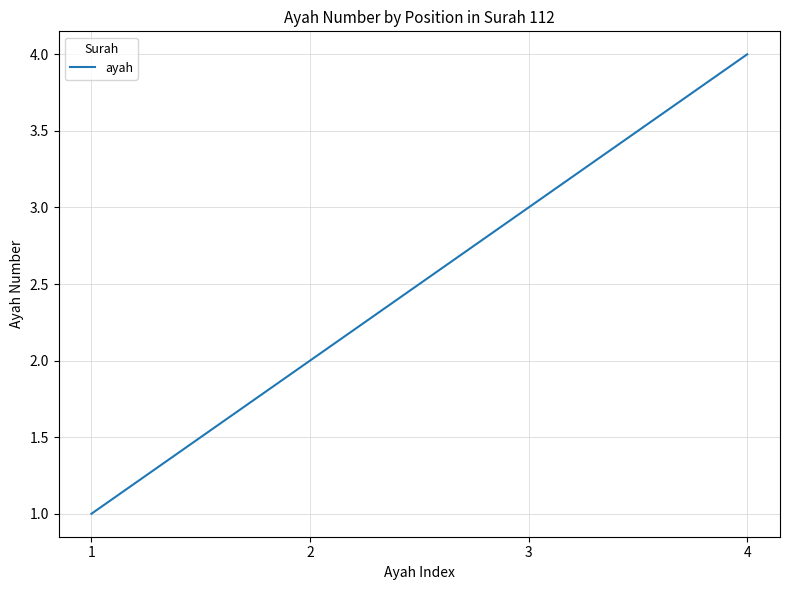

Reading left to right, transcribe all the data shown in this chart.

1	2	3	4